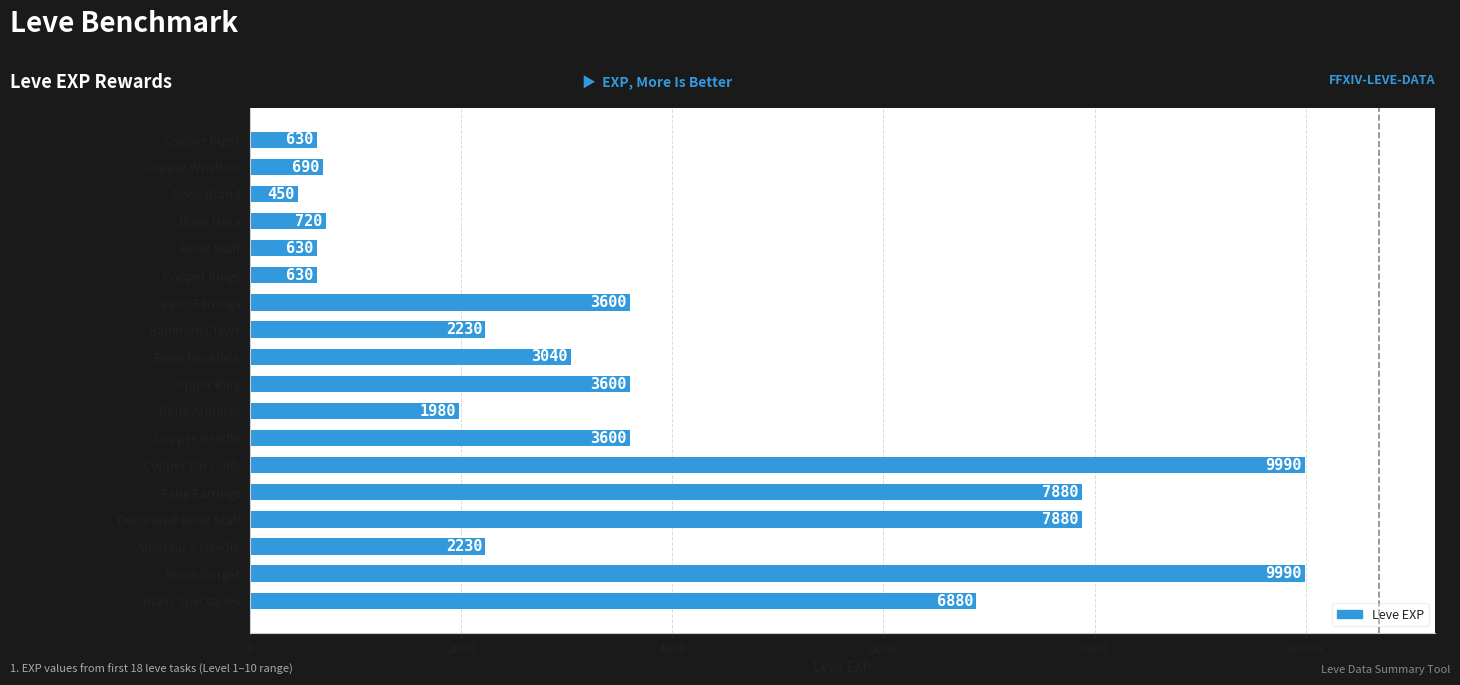

What is the difference between the maximum and second lowest values?

9360